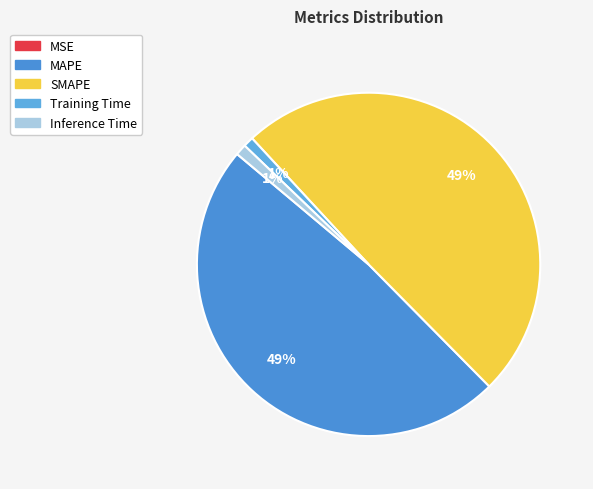

How many slices are in this pie chart?

5